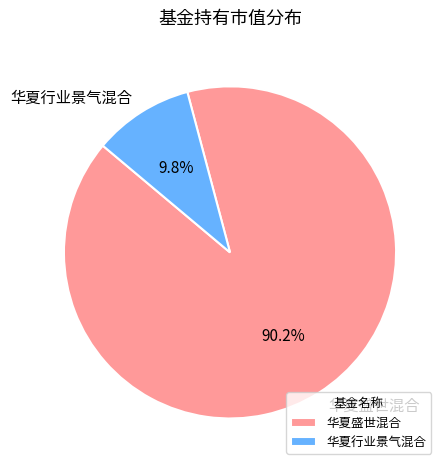

Between 华夏行业景气混合 and 华夏盛世混合, which is larger?

华夏盛世混合